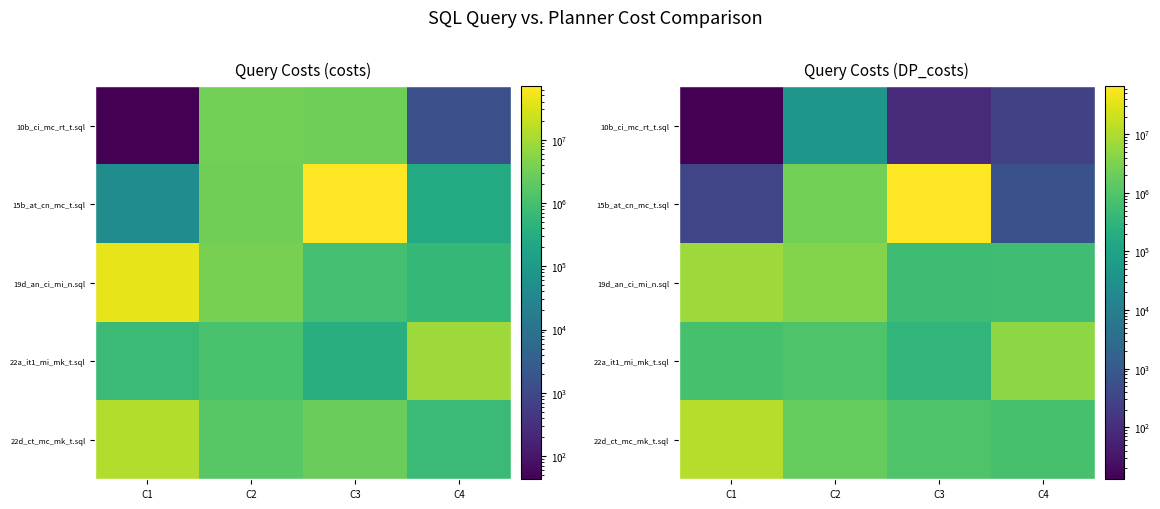

What is the sum of the 19d_an_ci_mi_n.sql values at C4 and C2?

4329086